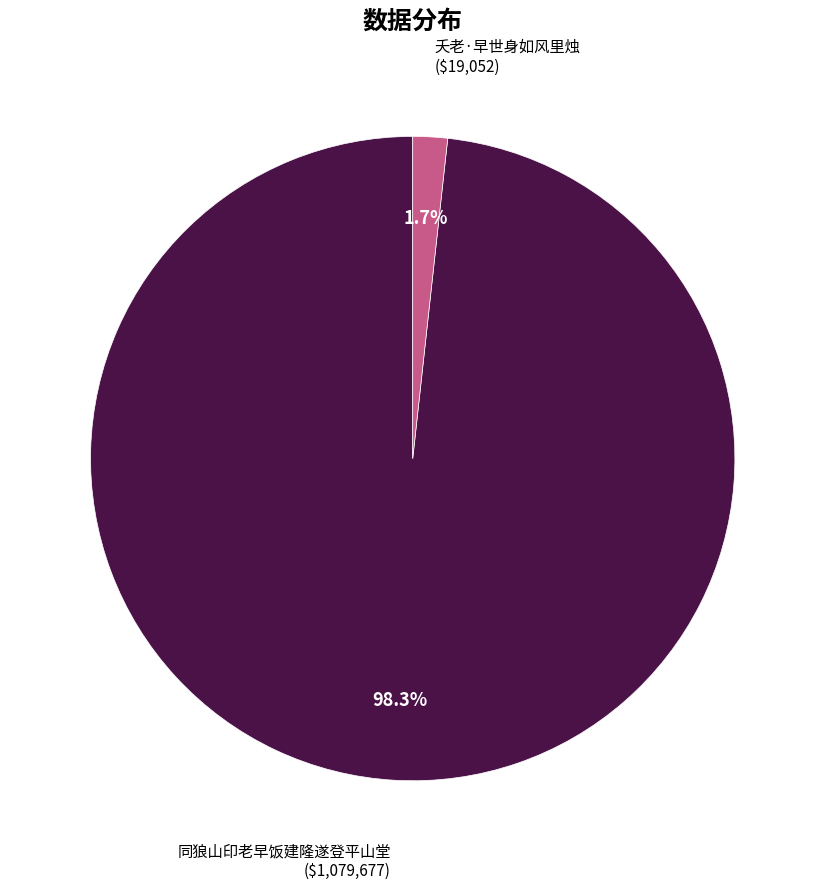

Is there a majority slice in this chart?

Yes